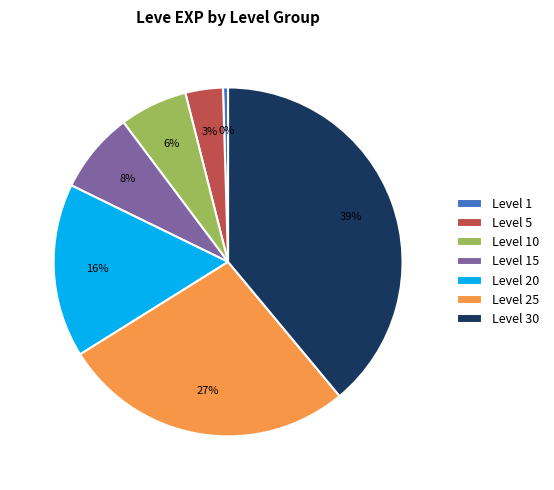

How many segments does this pie chart have?

7